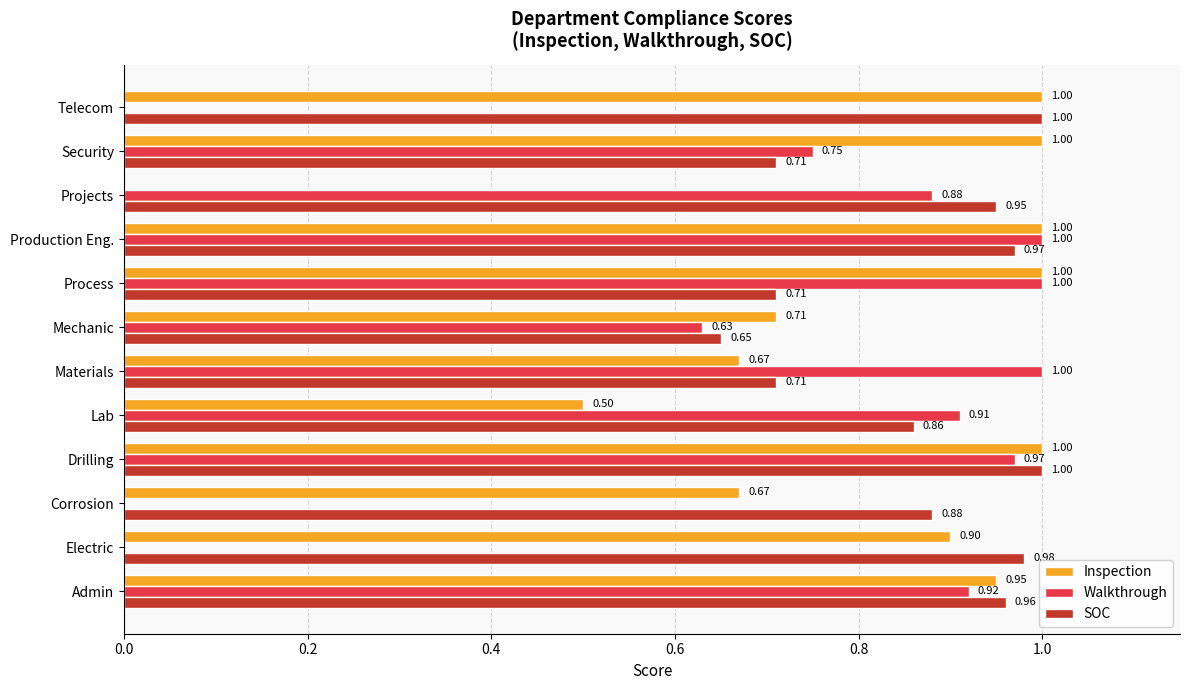

What is the sum of the SOC values at Production Eng. and Lab?

1.8